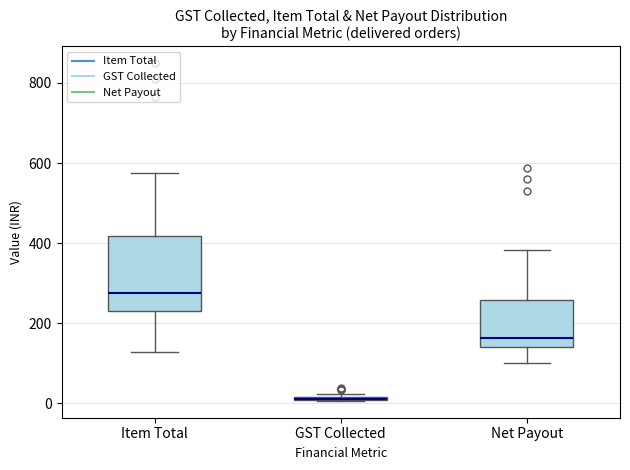

Comparing the boxes themselves (not the whiskers), which one is the tallest?

Item Total